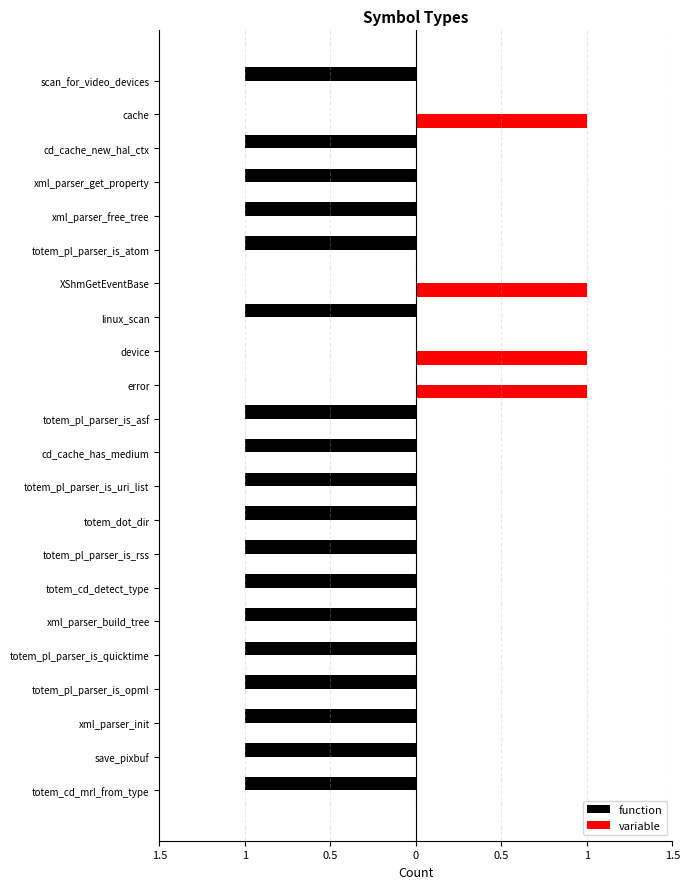

What are all the series names shown in the legend?

function, variable